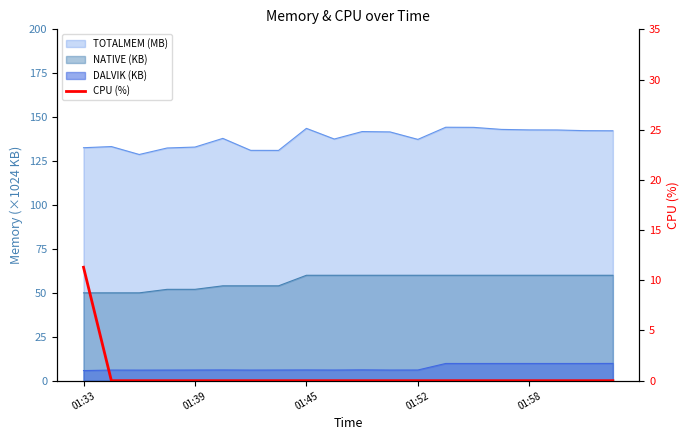

Is it true that the value at 6 is -5.8?

False